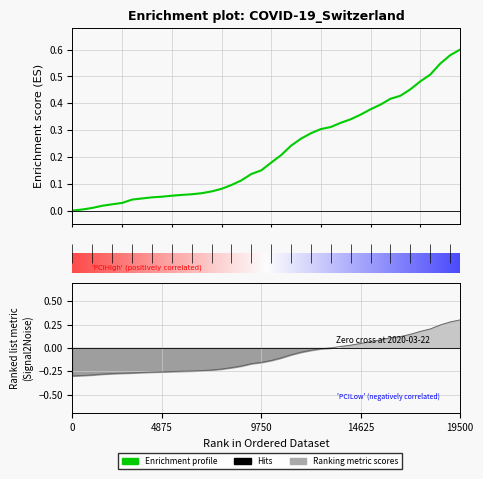

True or false: GE and CH cross at least once.

False